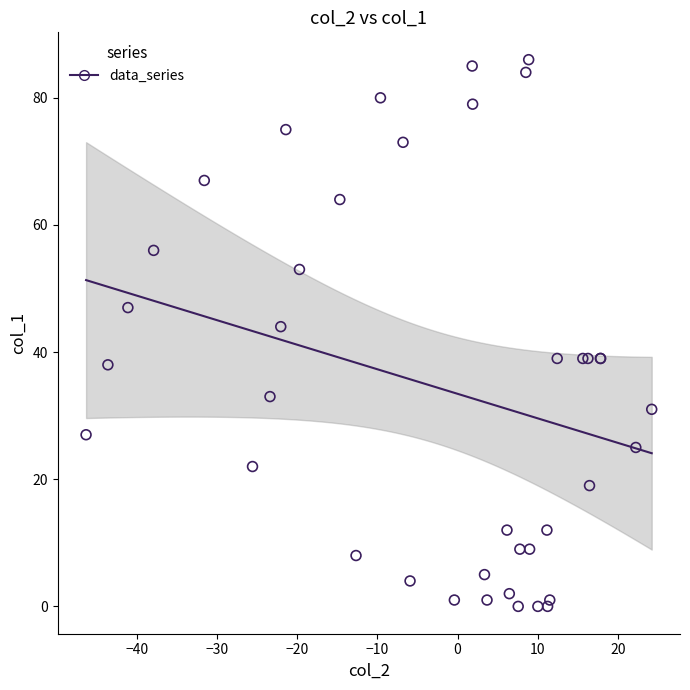

What Y value in the scatter plot is closest to 43?

44